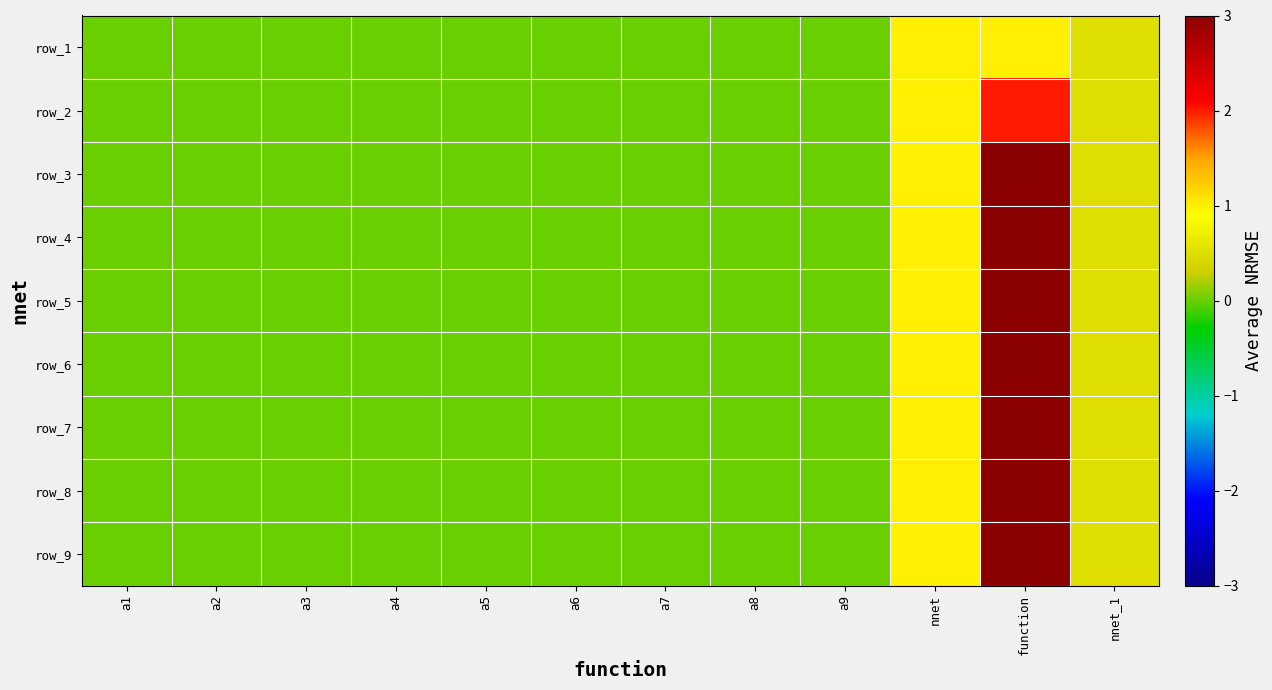

How many data points does each series have?

12